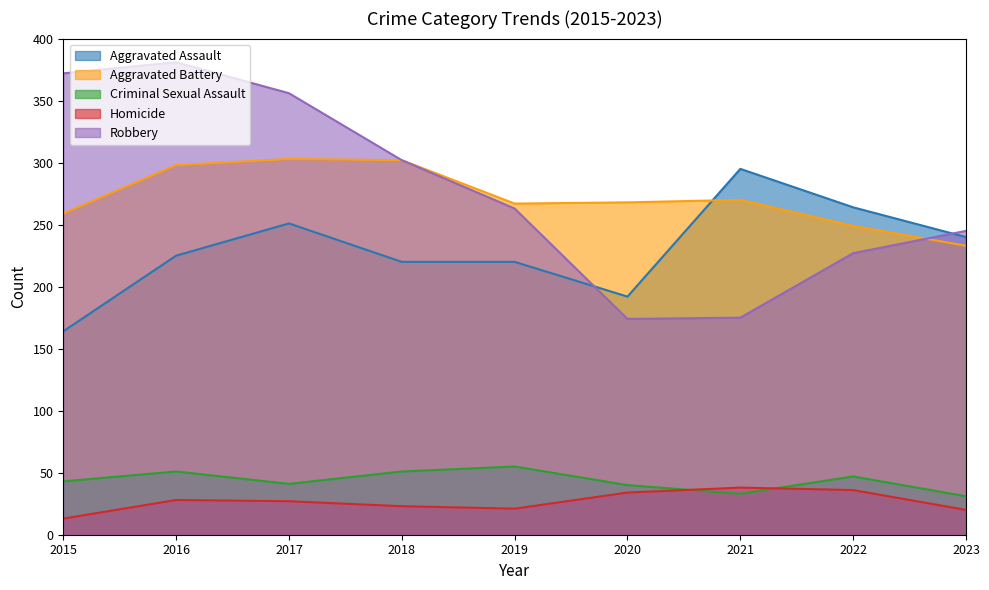

Is the value of Criminal Sexual Assault at 2015 greater than the value of Aggravated Battery at 2017?

No